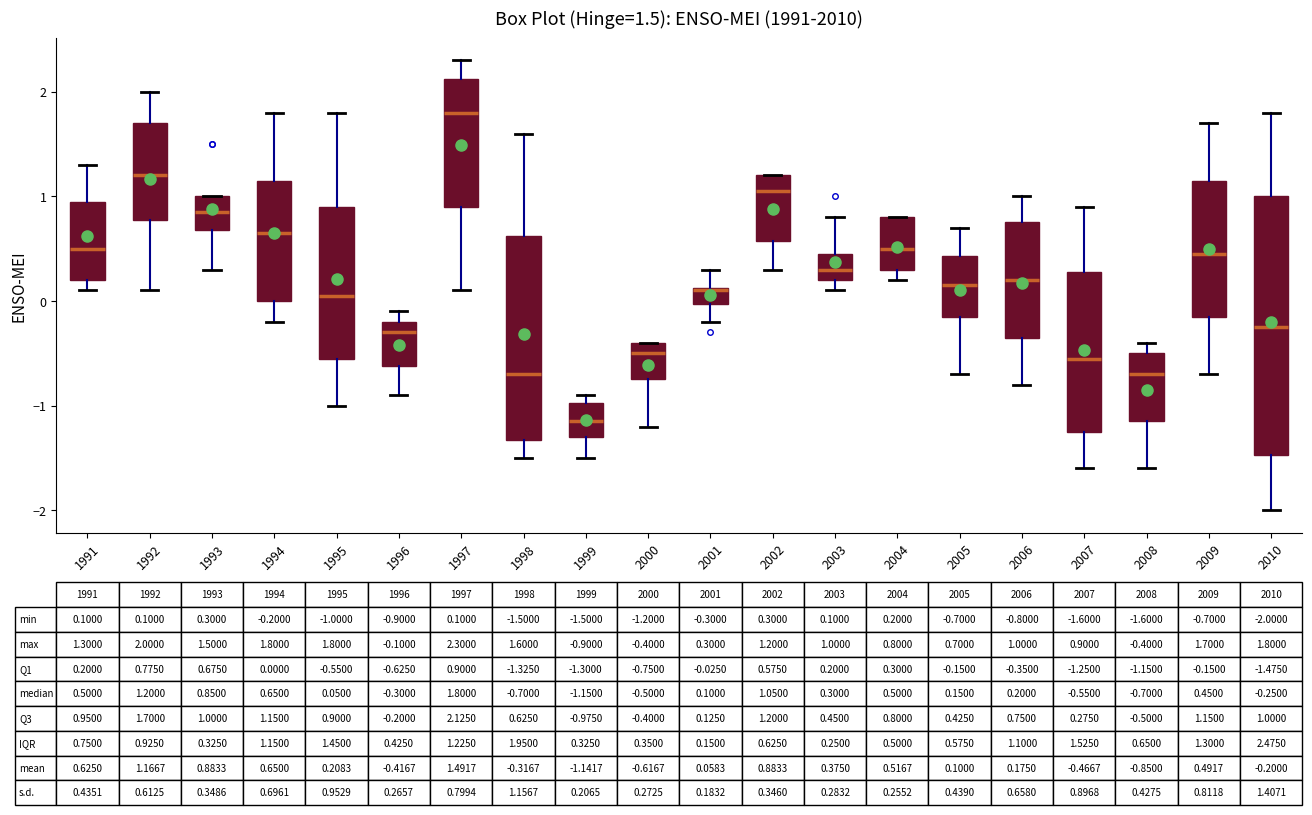

Which box is the tallest, from its lower edge to its upper edge?

2010